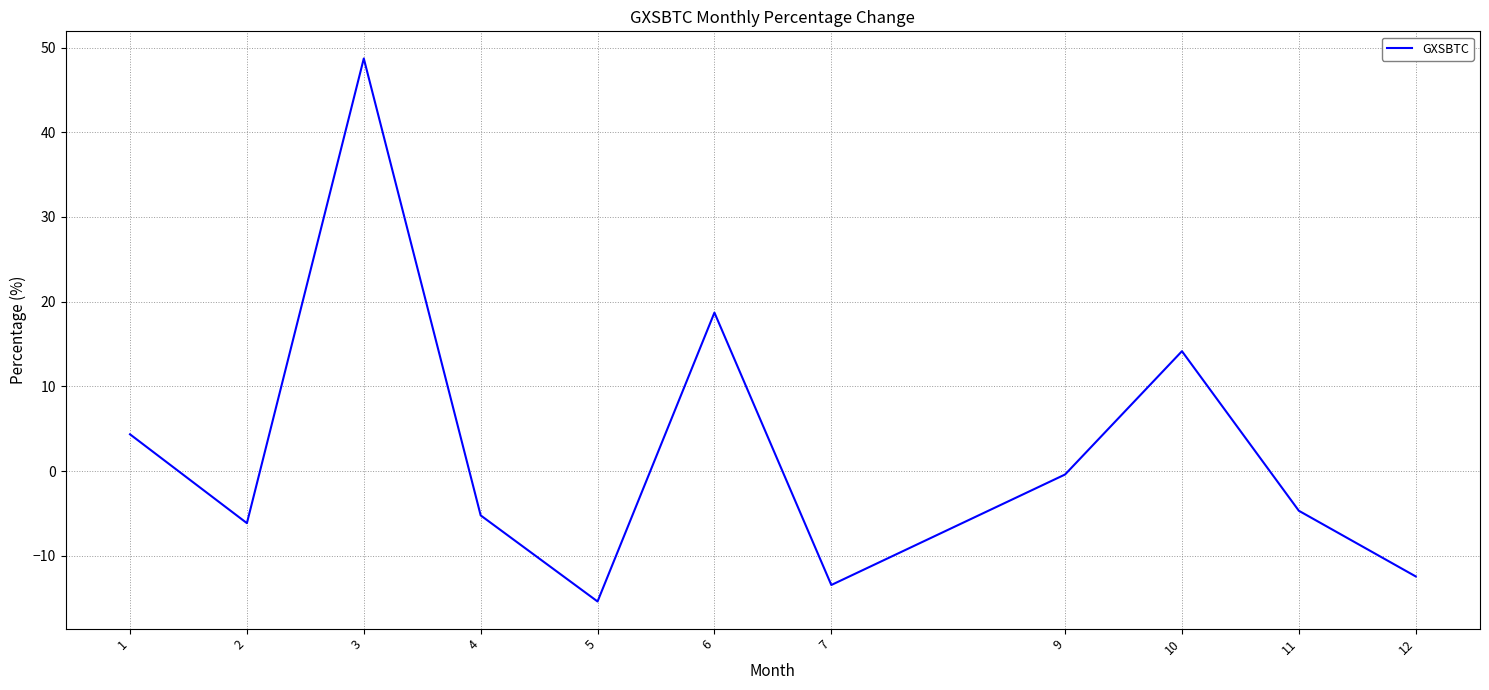

How many values are above zero?

4